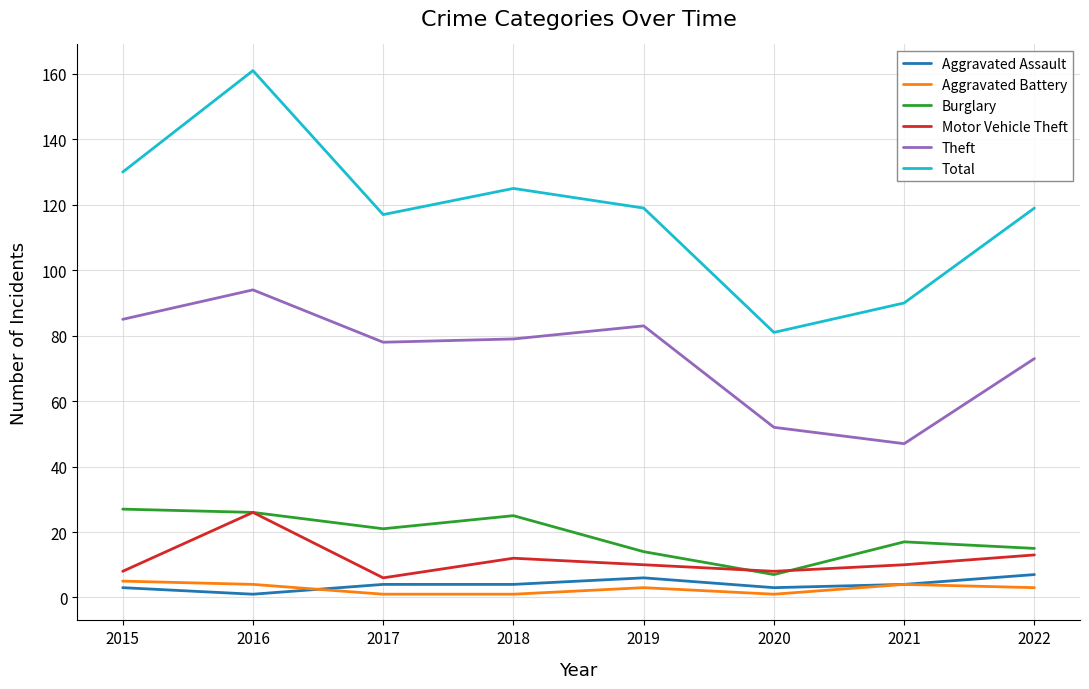

The Total series shows 161 at 2016. True or false?

True